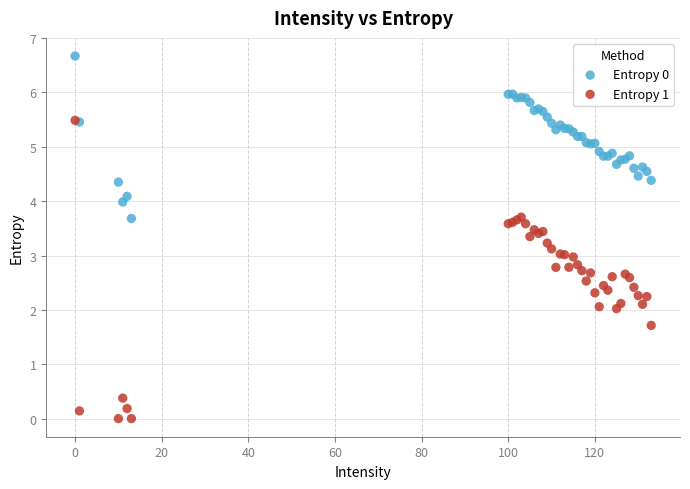

Which series has the largest Y range (max minus min)?

Entropy 1